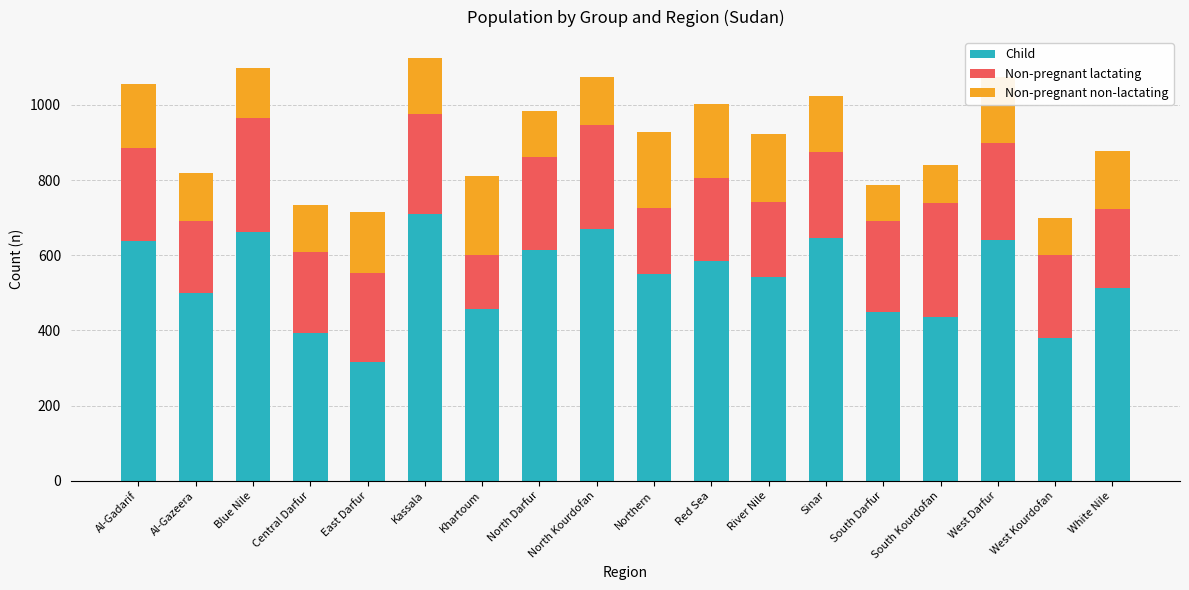

What are all the series names shown in the legend?

Child, Non-pregnant lactating, Non-pregnant non-lactating